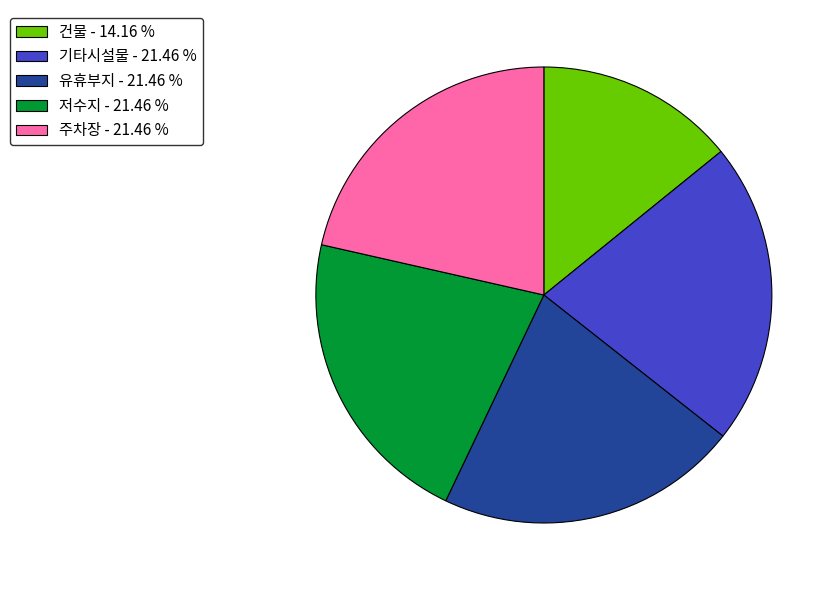

Between 유휴부지 and 건물, which is larger?

유휴부지